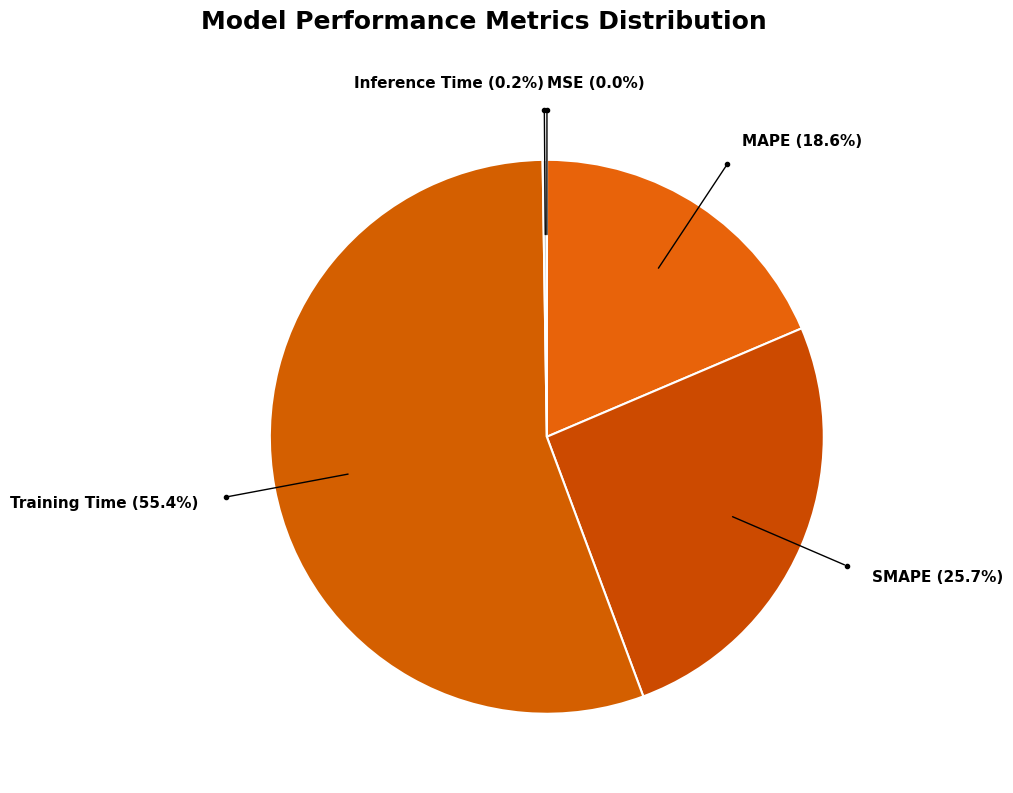

Which has a higher value, SMAPE (25.7%) or Training Time (55.4%)?

Training Time (55.4%)